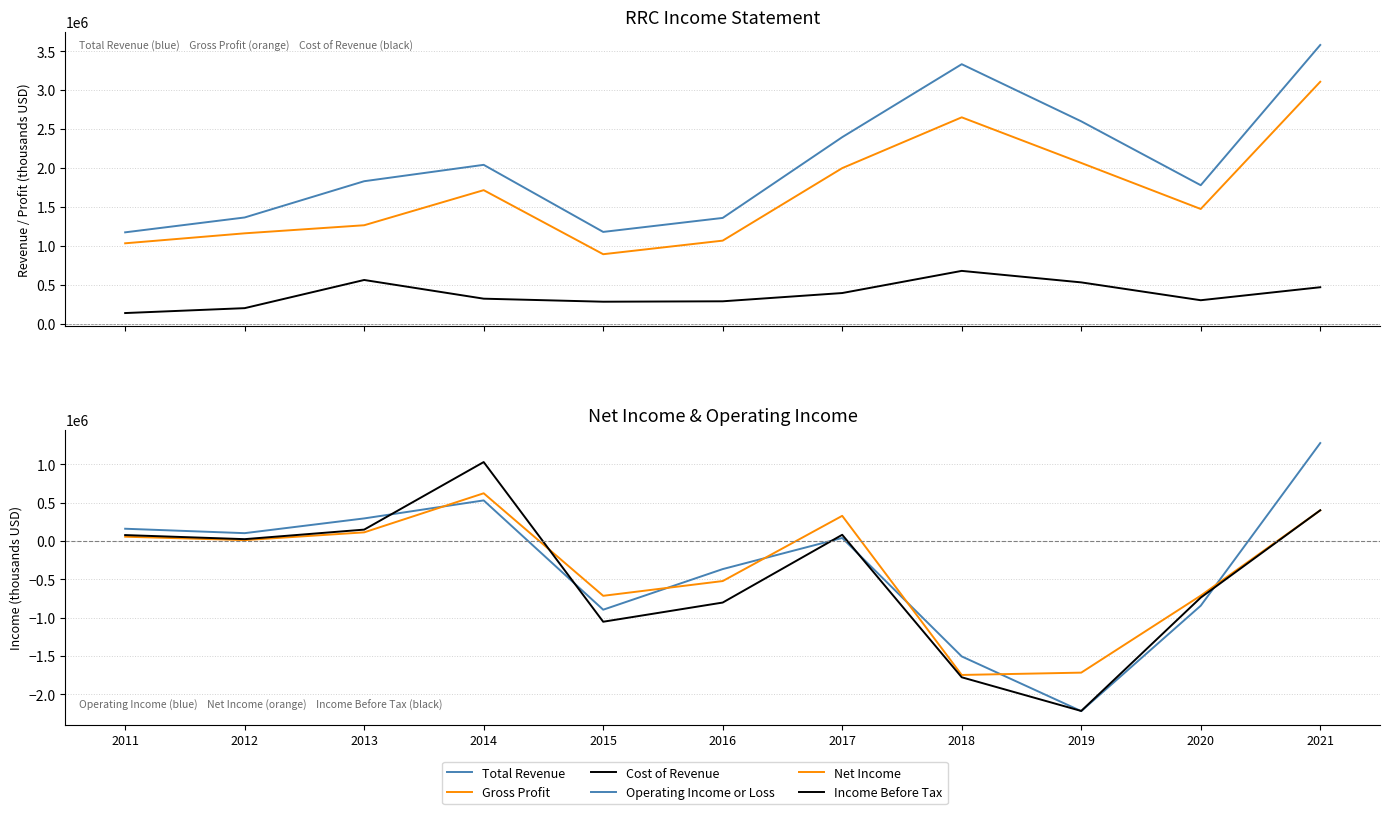

True or false: Income Before Tax has a value of 1360508 at 2014.

False